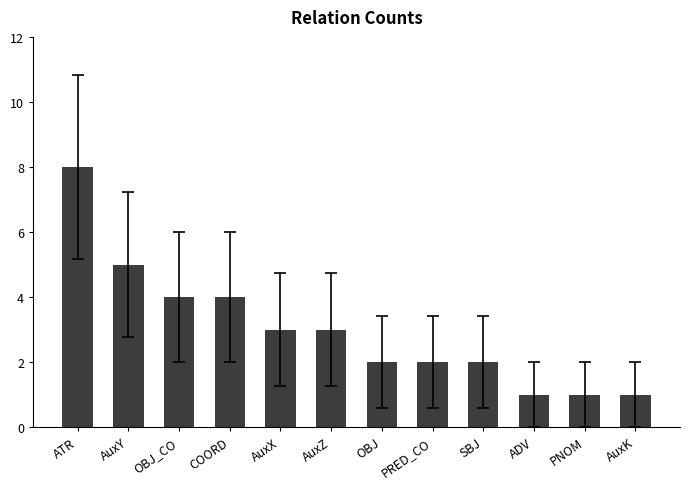

How many values are between 2 and 4?

7